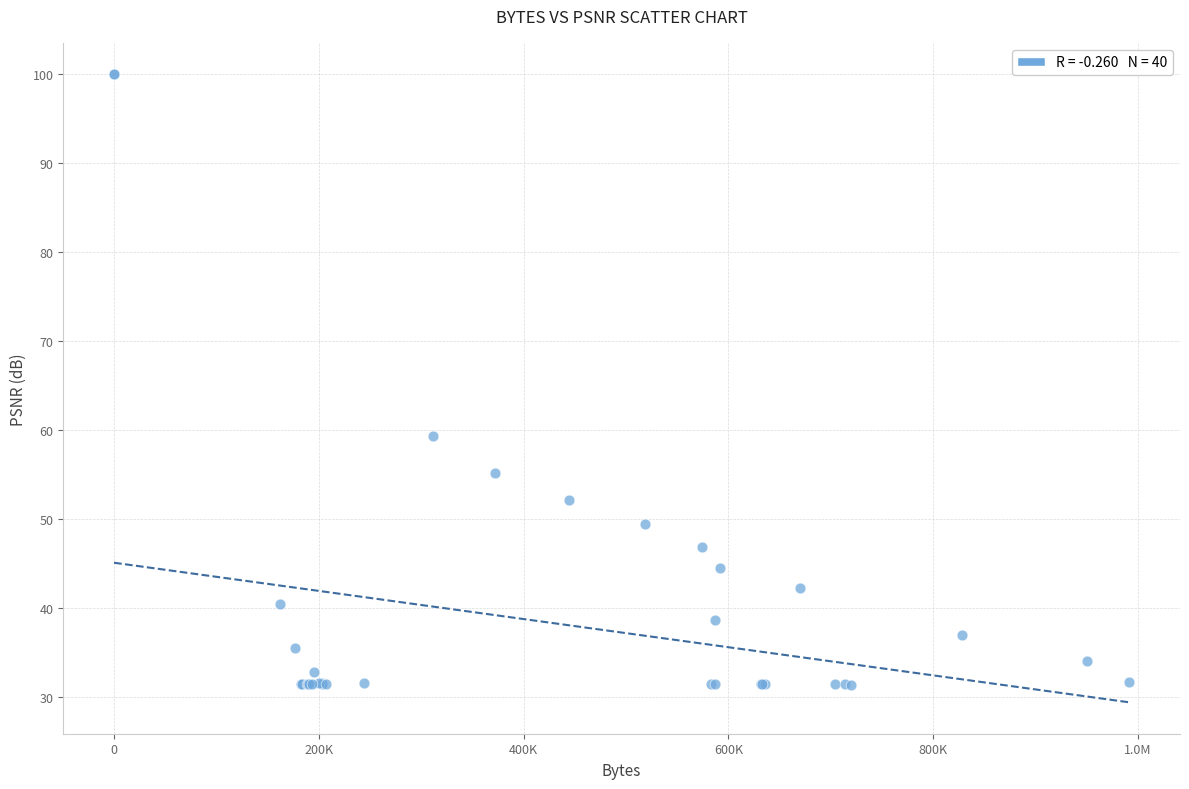

What Y value in the scatter plot is closest to 65?

59.4